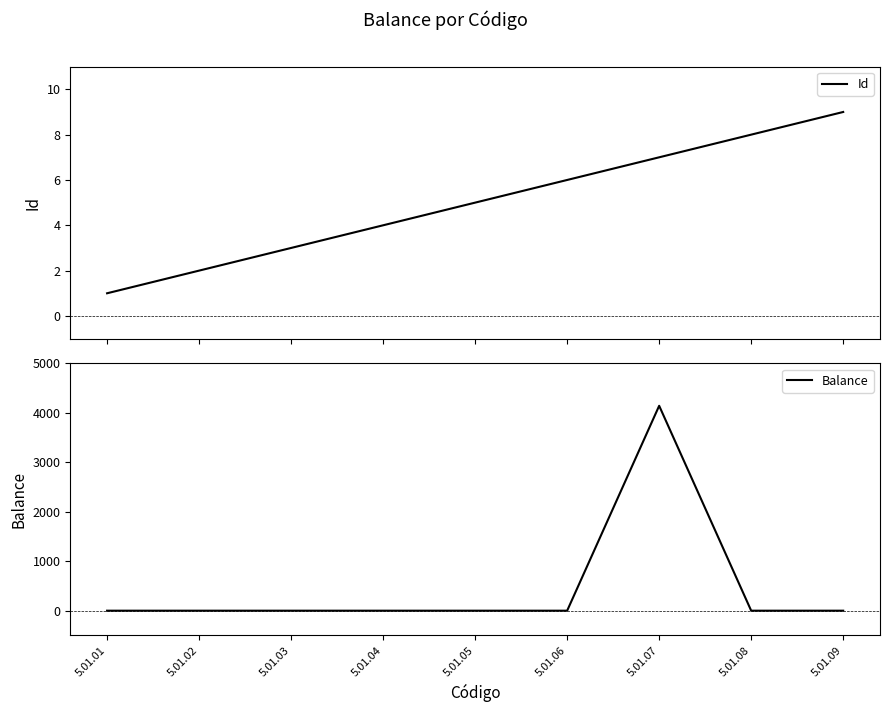

Which series has the widest spread of values?

Balance